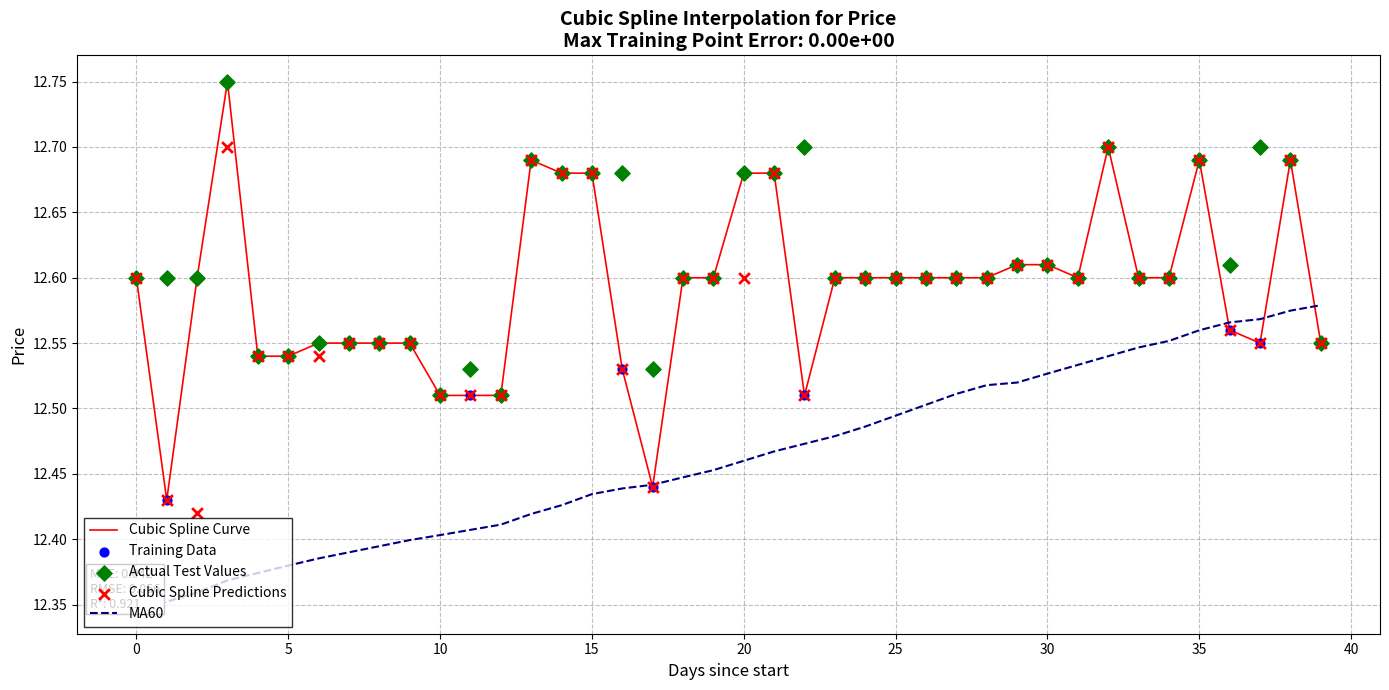

Which series has the largest Y range (max minus min)?

Cubic Spline Curve